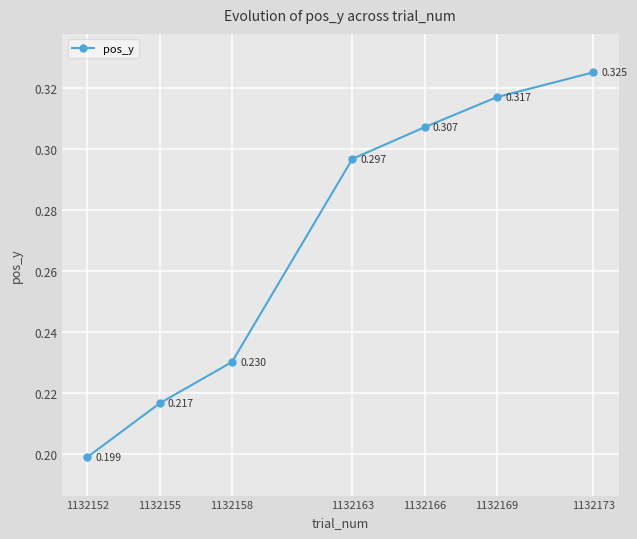

Does the chart display data point markers on the line(s)?

Yes